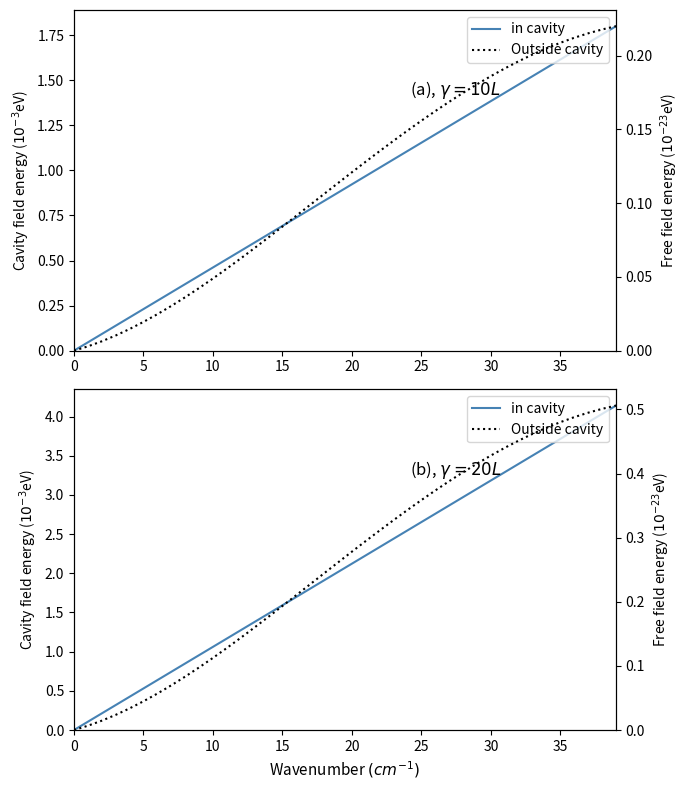

Count the number of data series in this chart.

2